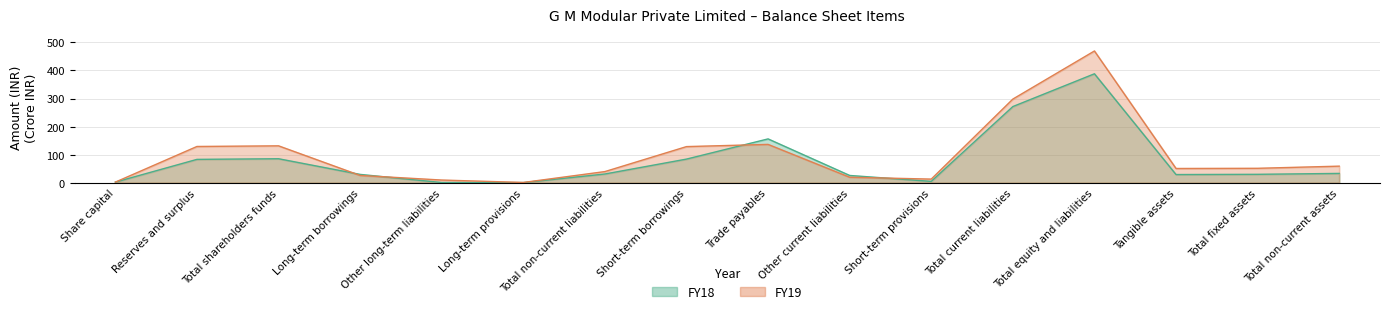

True or false: FY19 has a value of 24.1 at Total fixed assets.

False